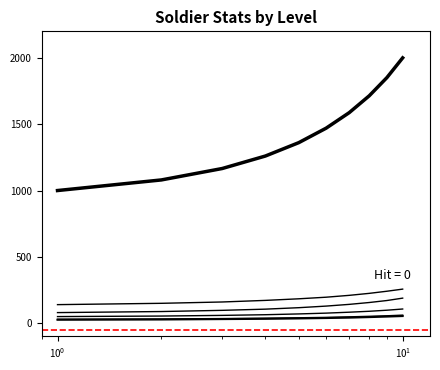

Does the chart have visible grid lines?

No